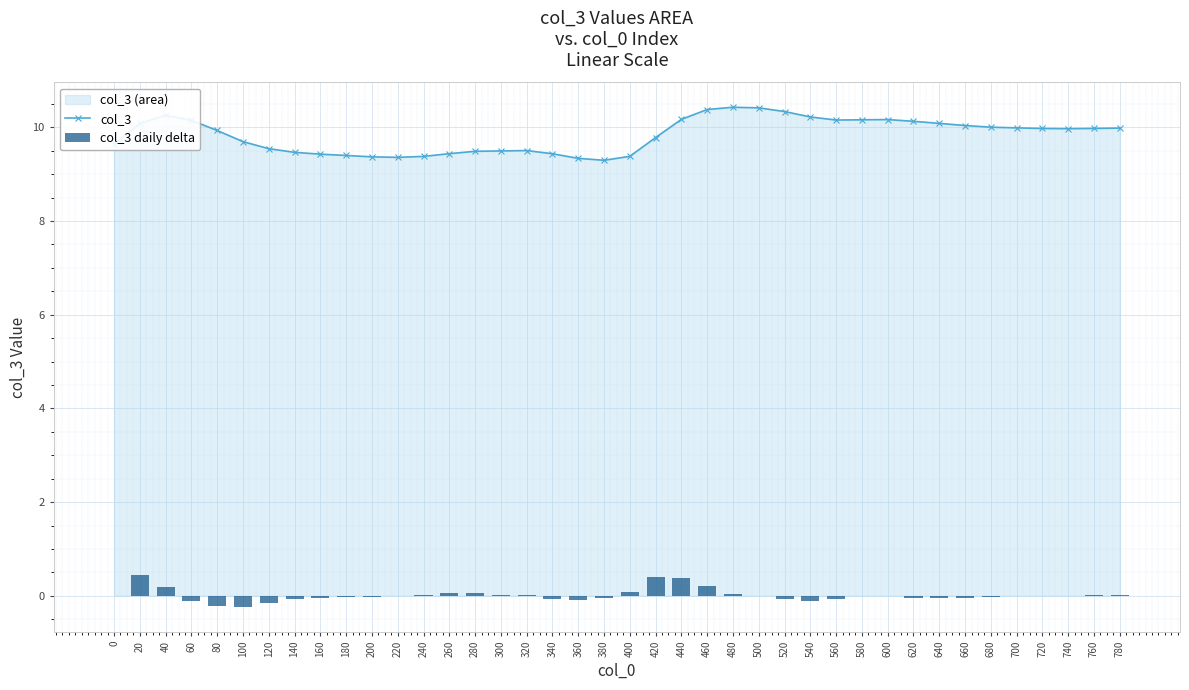

What is the difference between the maximum and minimum values in the col_3 daily delta series?

0.7